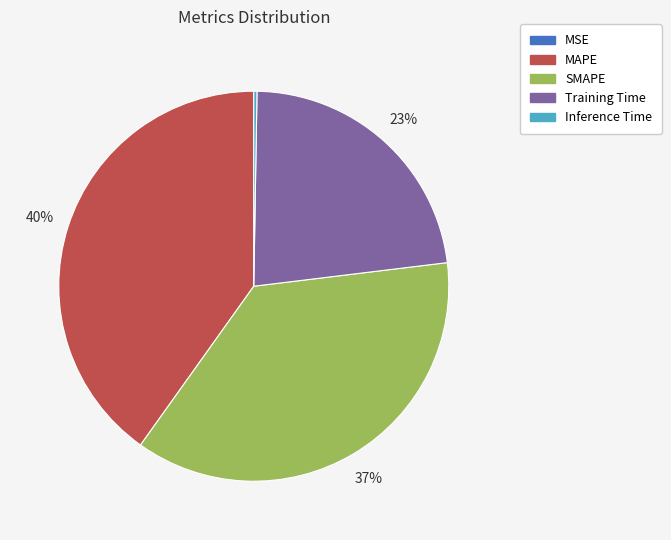

Do MAPE and SMAPE together represent more than half of the pie?

Yes